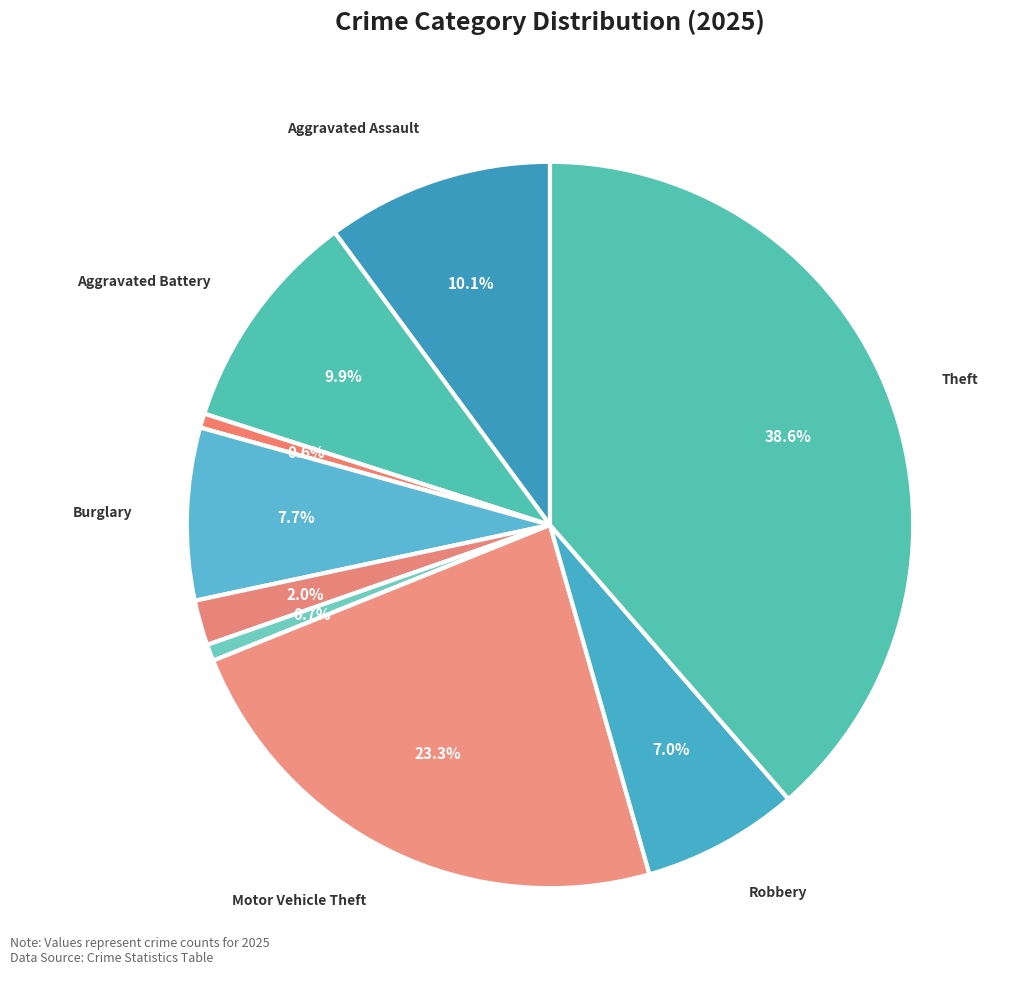

How many slices are in this pie chart?

9